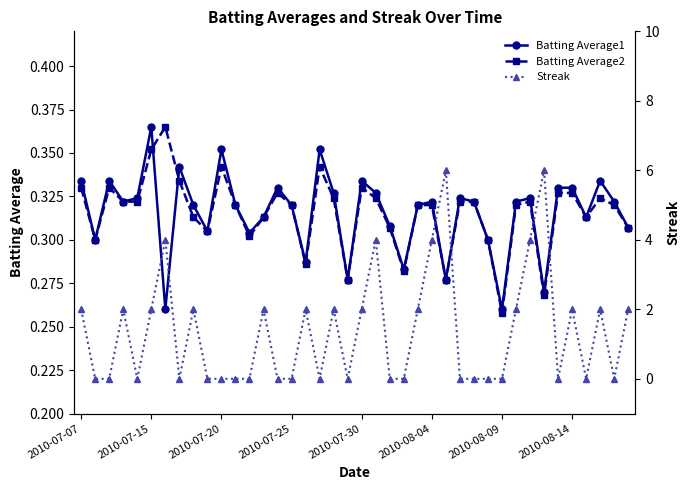

How many interior local valleys does the Streak series have?

7